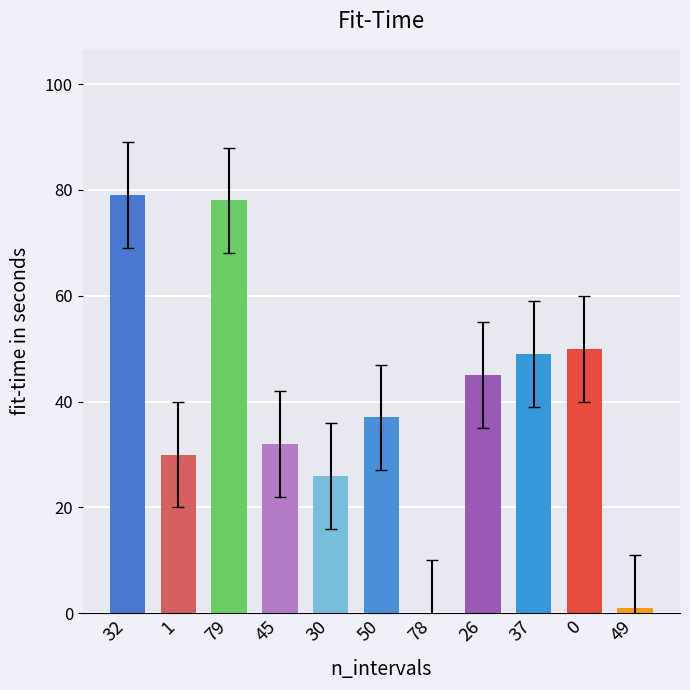

Are the bars horizontal?

No